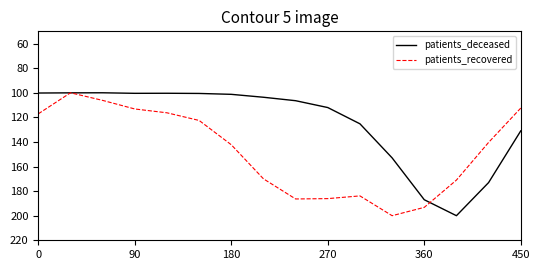

What is the greatest value displayed?

200.0